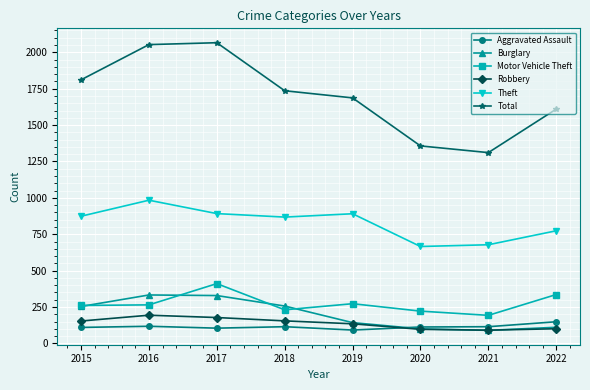

True or false: Robbery and Motor Vehicle Theft cross at least once.

False